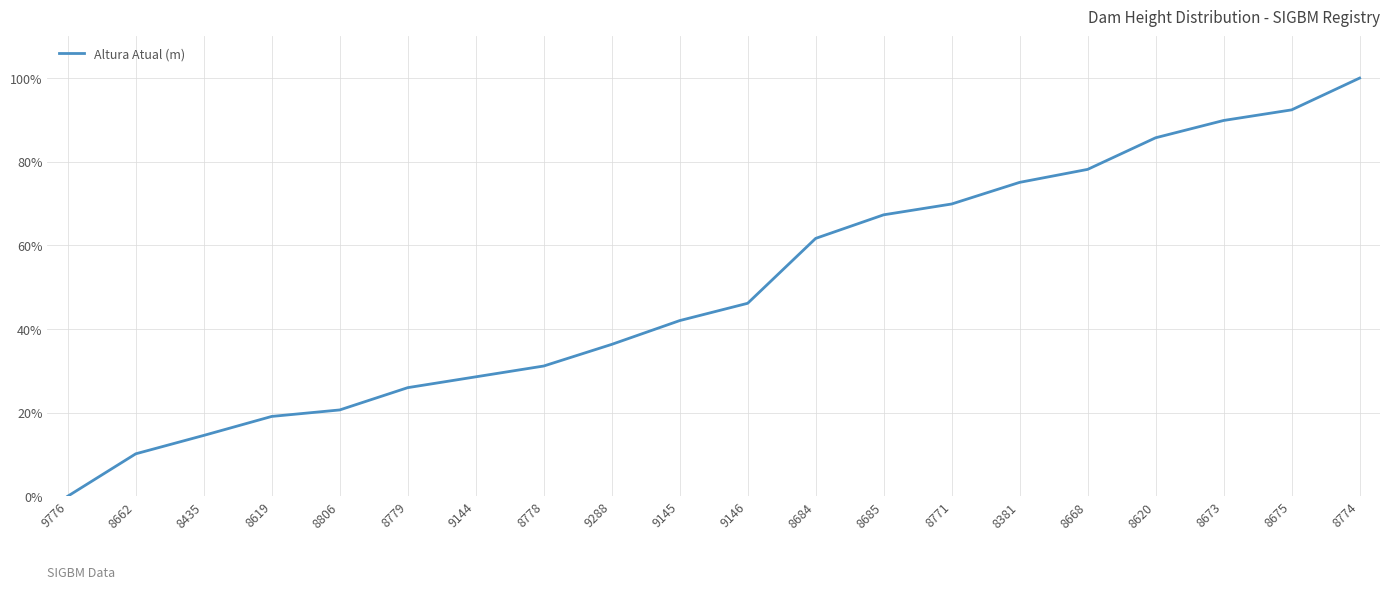

Between 8771 and 8381, which is larger?

8381